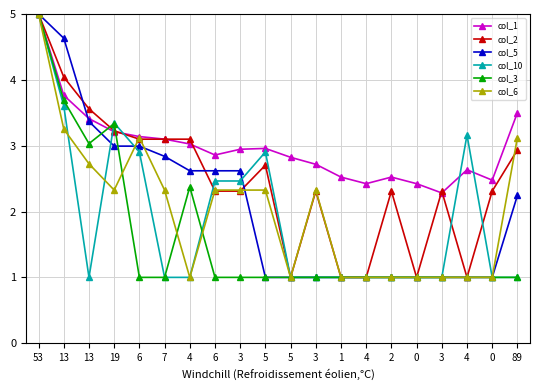

What is the difference between the highest and lowest values at 2?

1.5